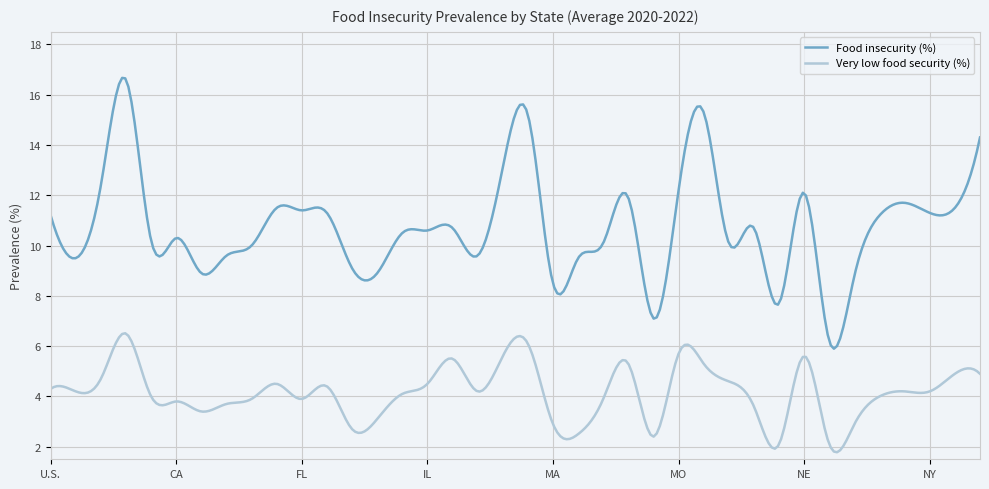

What are all the series names shown in the legend?

Food insecurity (%), Very low food security (%)